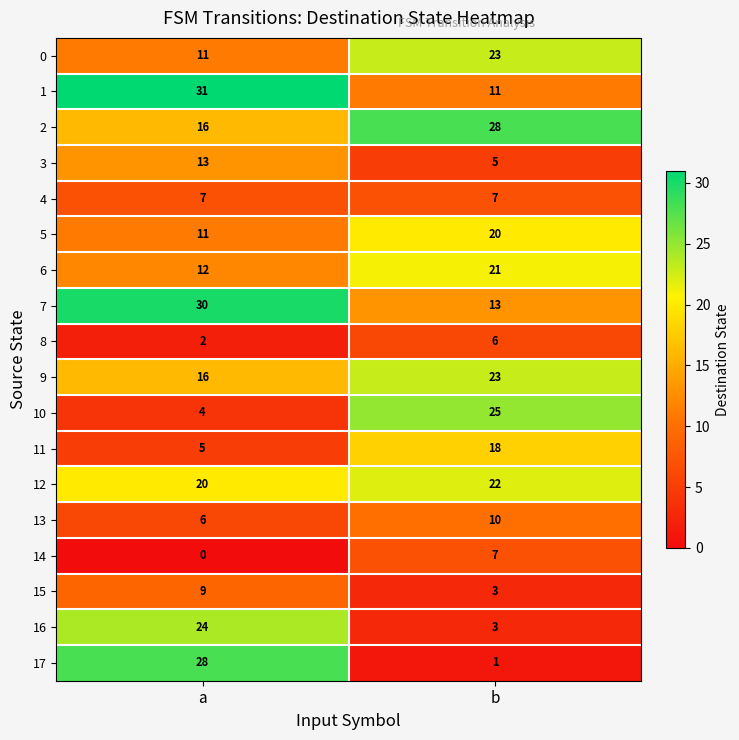

Which label corresponds to the largest value in the chart?

a